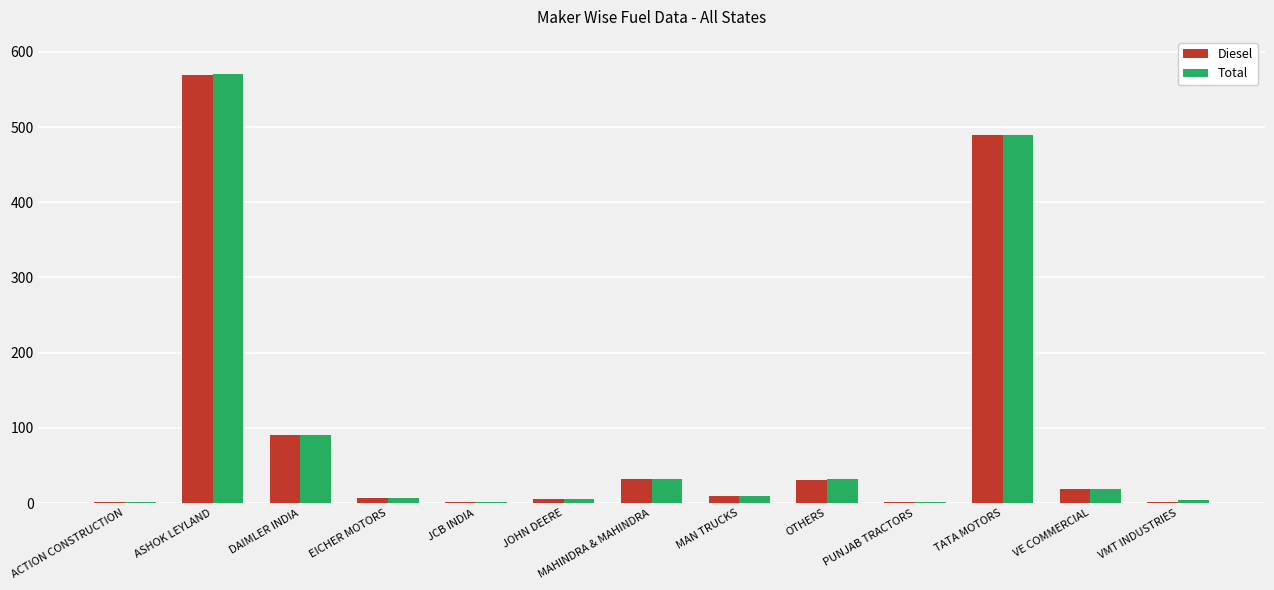

The value of Diesel at ASHOK LEYLAND is 153. True or false?

False